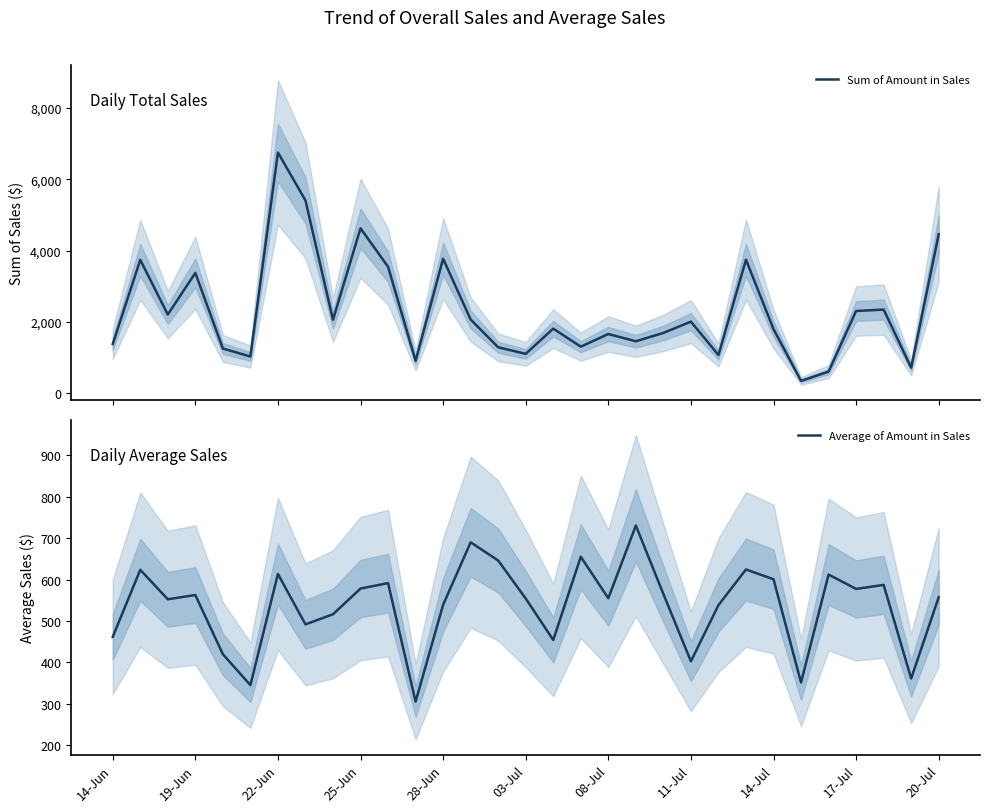

What is the lowest value of the Sum of Amount in Sales series?

351